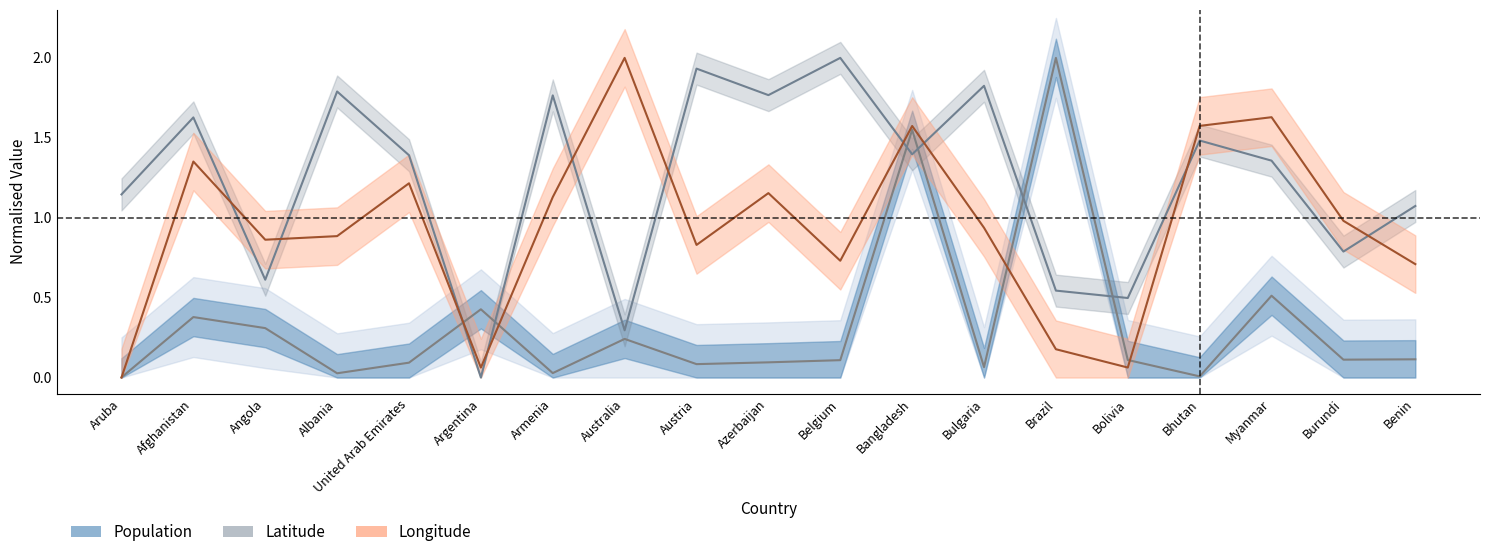

At which label does Latitude reach its peak?

Belgium